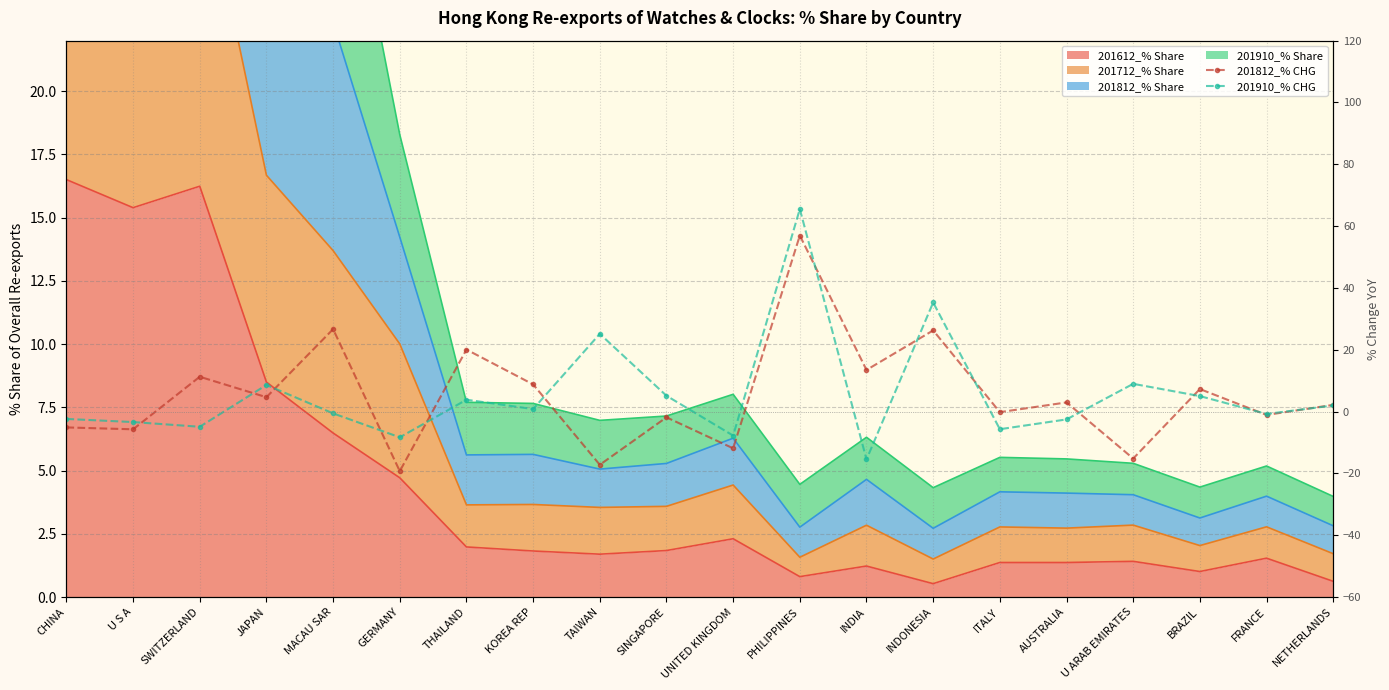

List the labels in order of 201910_% CHG value, smallest first.

INDIA, GERMANY, UNITED KINGDOM, ITALY, SWITZERLAND, U S A, AUSTRALIA, CHINA, FRANCE, MACAU SAR, KOREA REP, NETHERLANDS, THAILAND, BRAZIL, SINGAPORE, JAPAN, U ARAB EMIRATES, TAIWAN, INDONESIA, PHILIPPINES